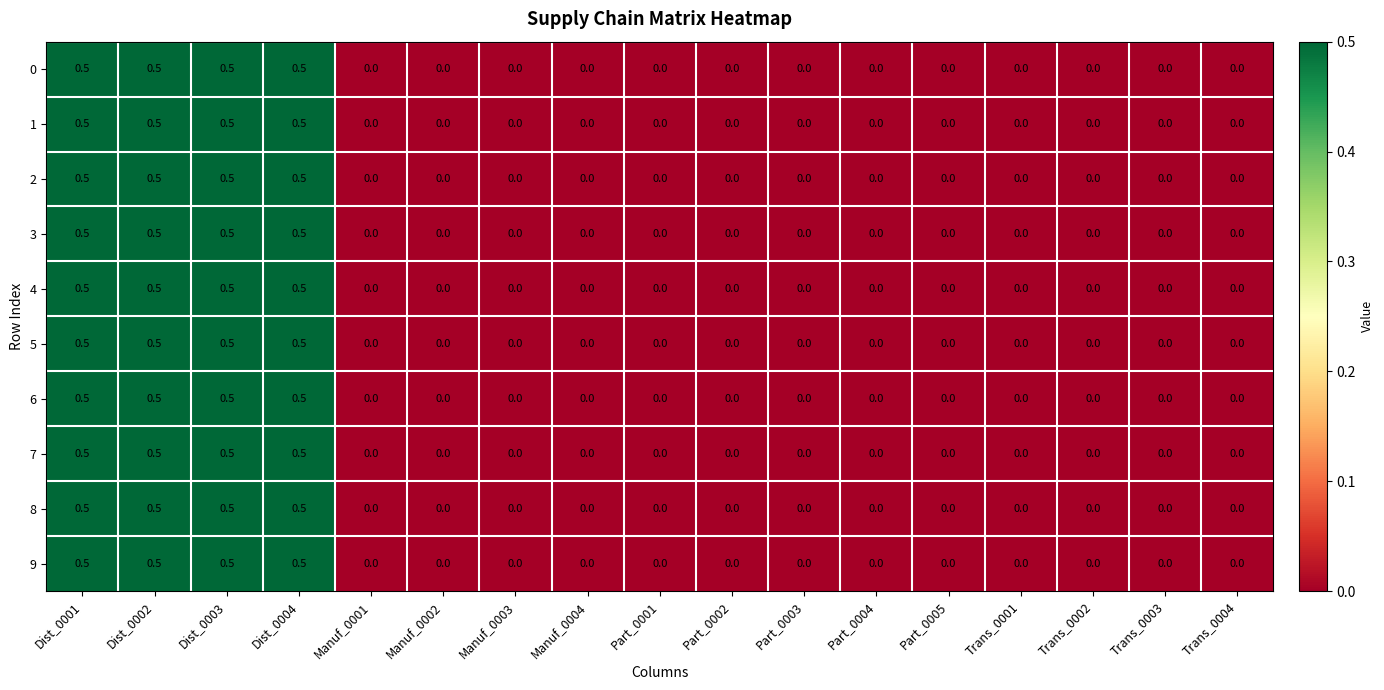

Count the 8 values in the range 0 to 1.

17